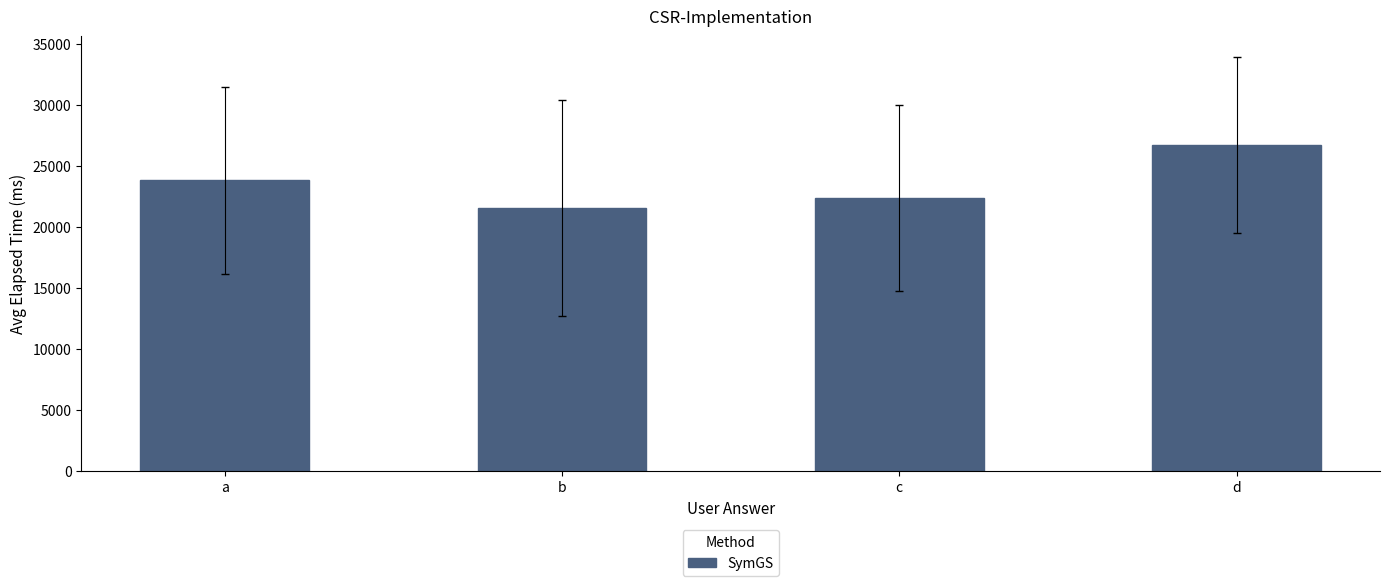

Approximately how many times larger is the value at a compared to d?

0.9